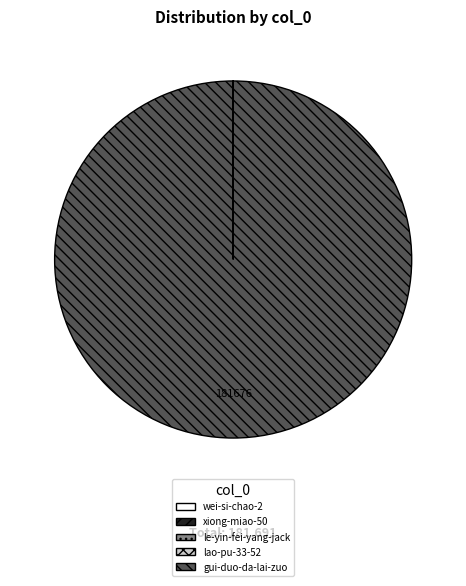

True or false: gui-duo-da-lai-zuo accounts for 100% of the total.

True